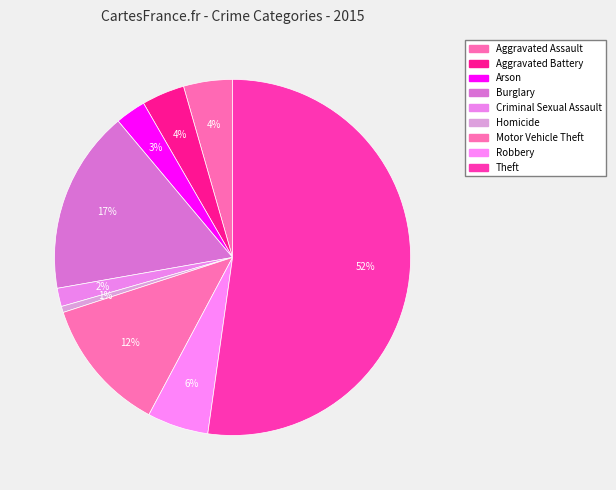

Count the number of slices in the pie.

9